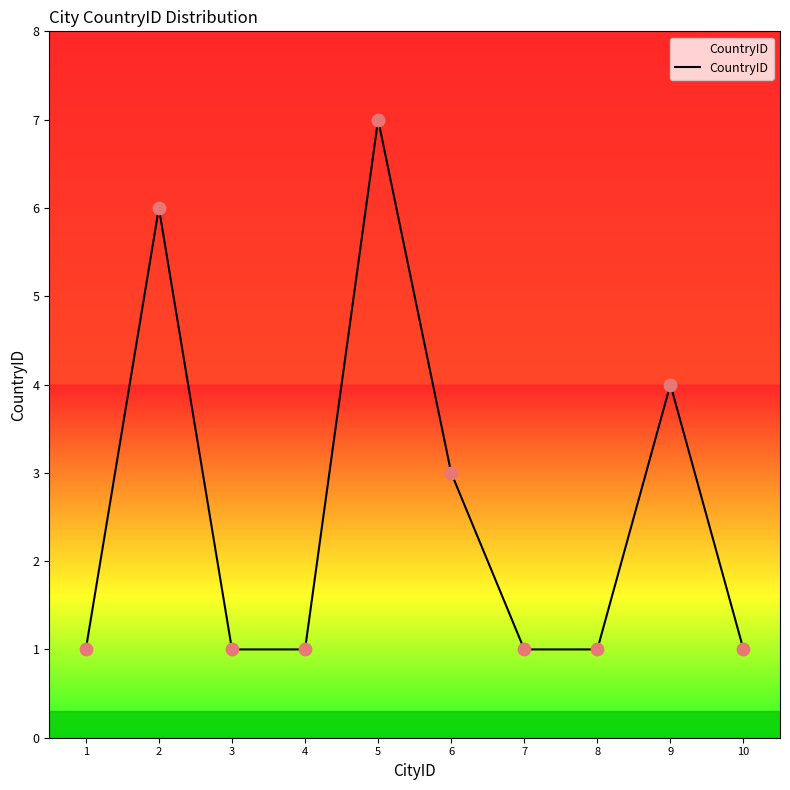

Between 6 and 8, which is larger?

6